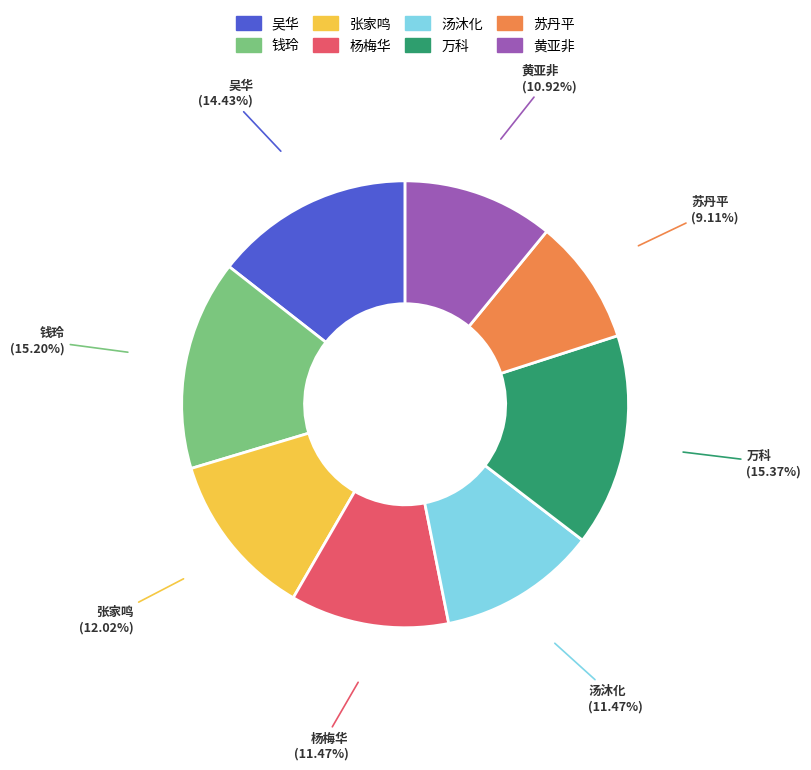

The 汤沐化 slice represents 11% of the pie. True or false?

True